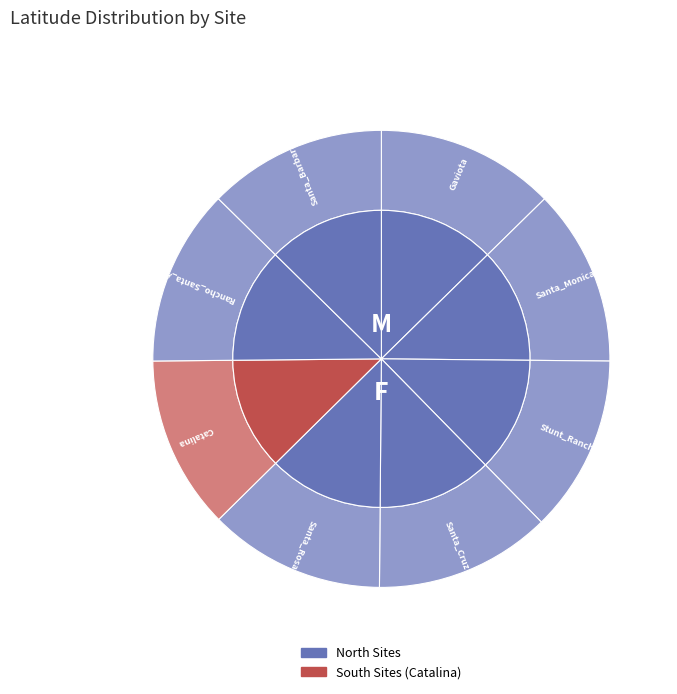

Approximately how many times larger is the value at Catalina compared to Gaviota?

1.0